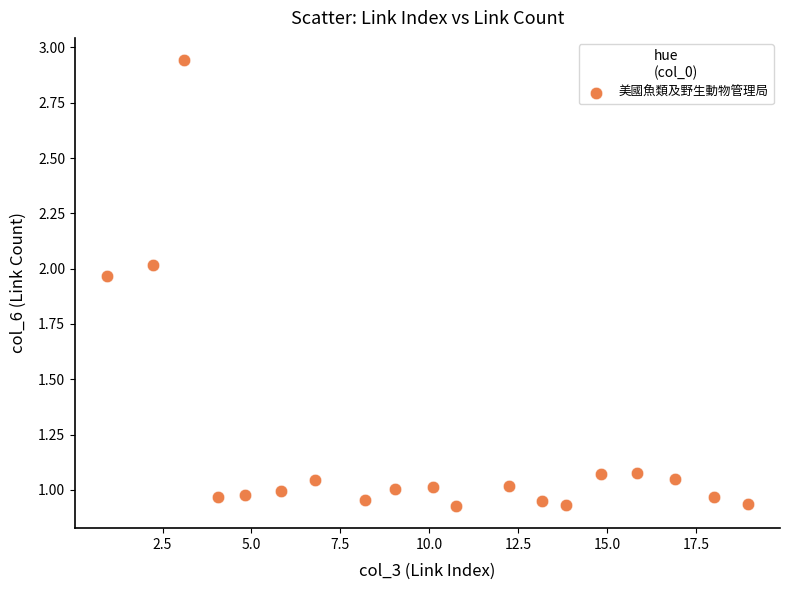

What is the range of X values (max minus min)?

18.0